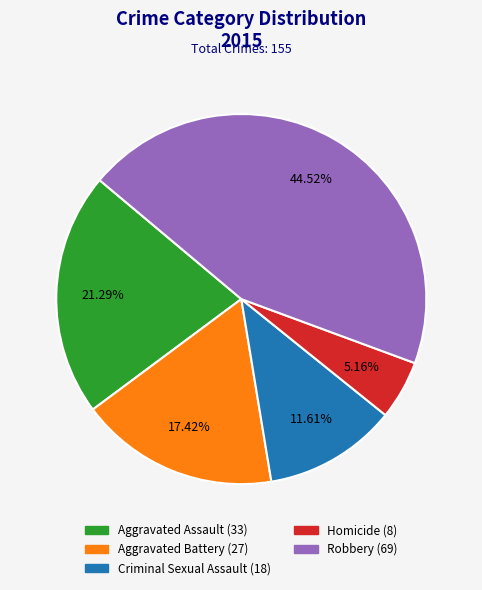

True or false: Criminal Sexual Assault accounts for 18% of the total.

False